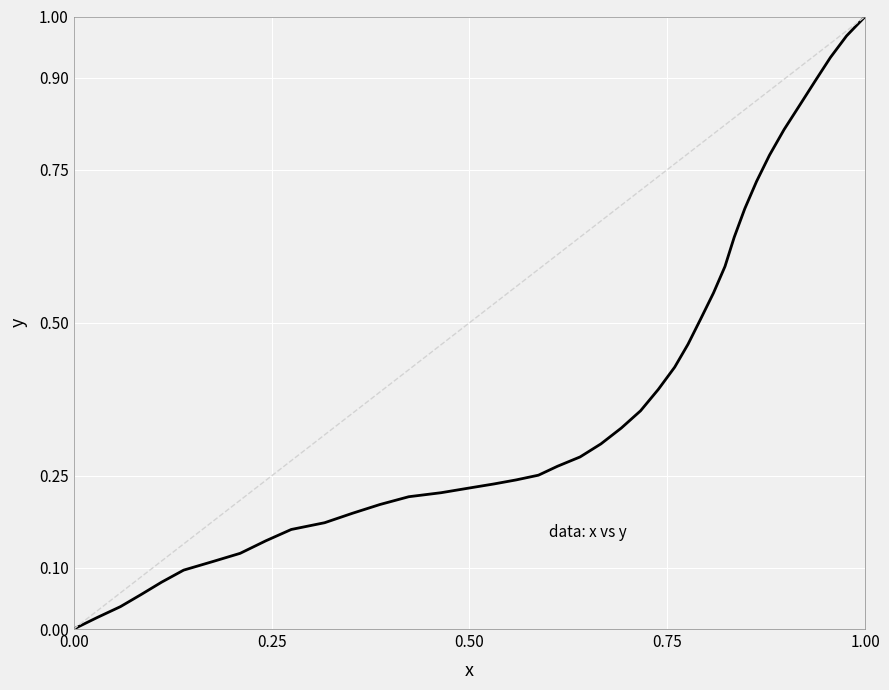

How many lines are shown in the chart?

1